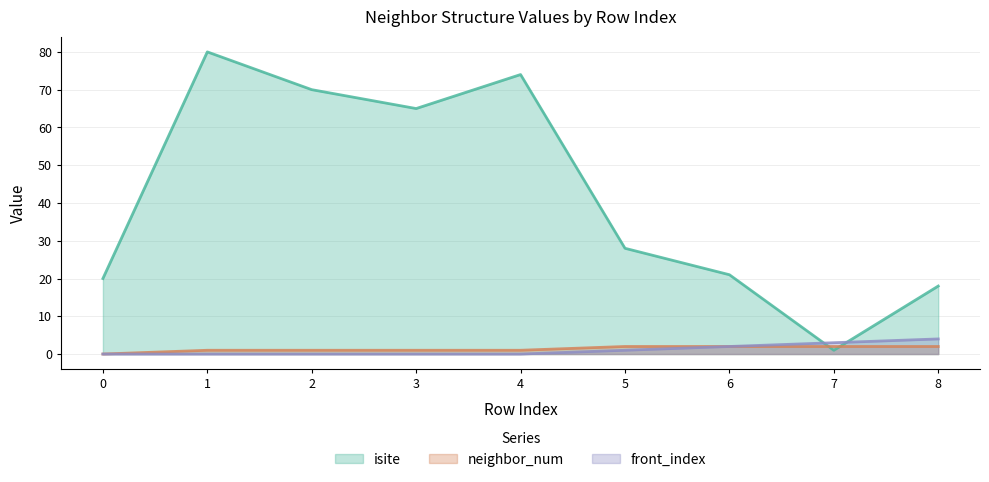

What is the value of the isite point at the 7th from the left?

21